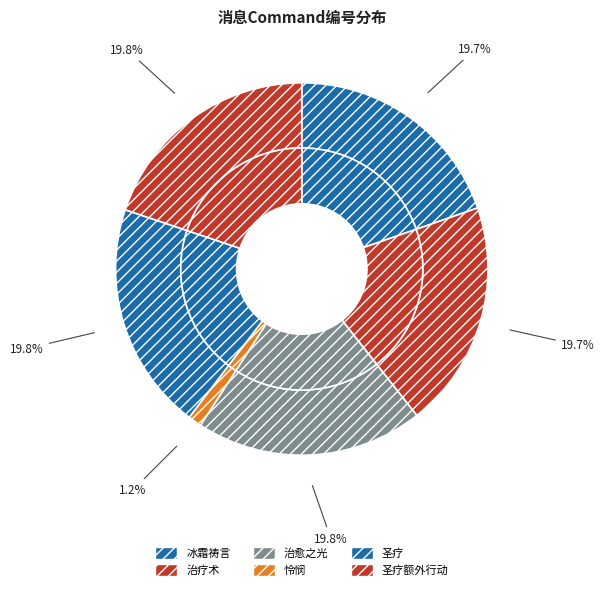

Which category has the biggest portion of the pie?

圣疗额外行动